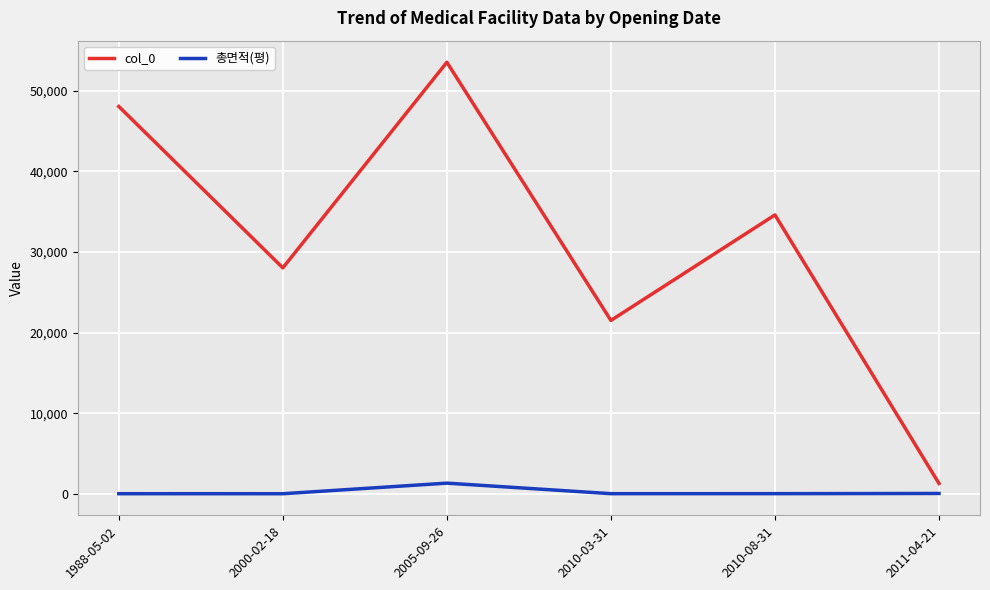

True or false: col_0 and 총면적(평) intersect in this chart.

False